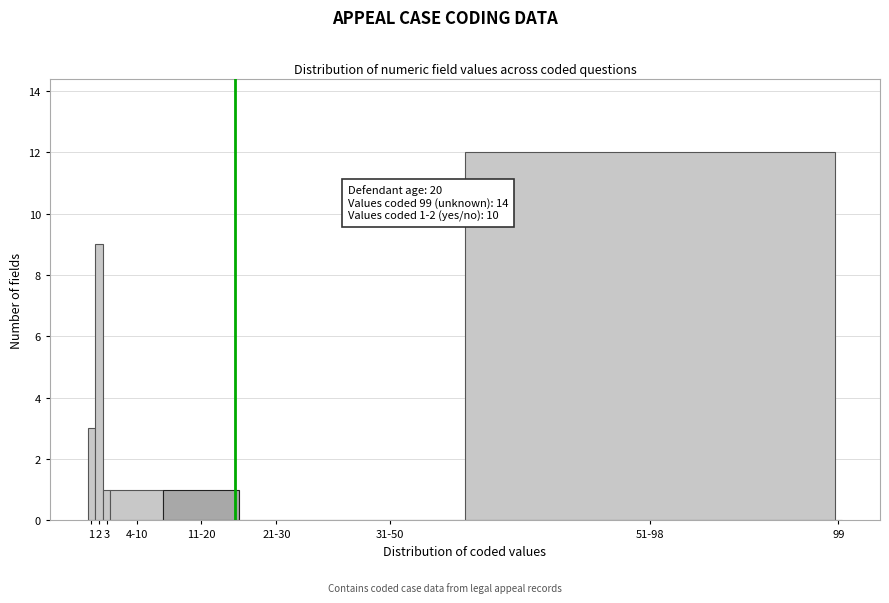

Reading left to right, transcribe all the data shown in this chart.

1=3	2=9	3=1	4-10=1	11-20=1	21-30=0	31-50=0	51-98=12	99=0